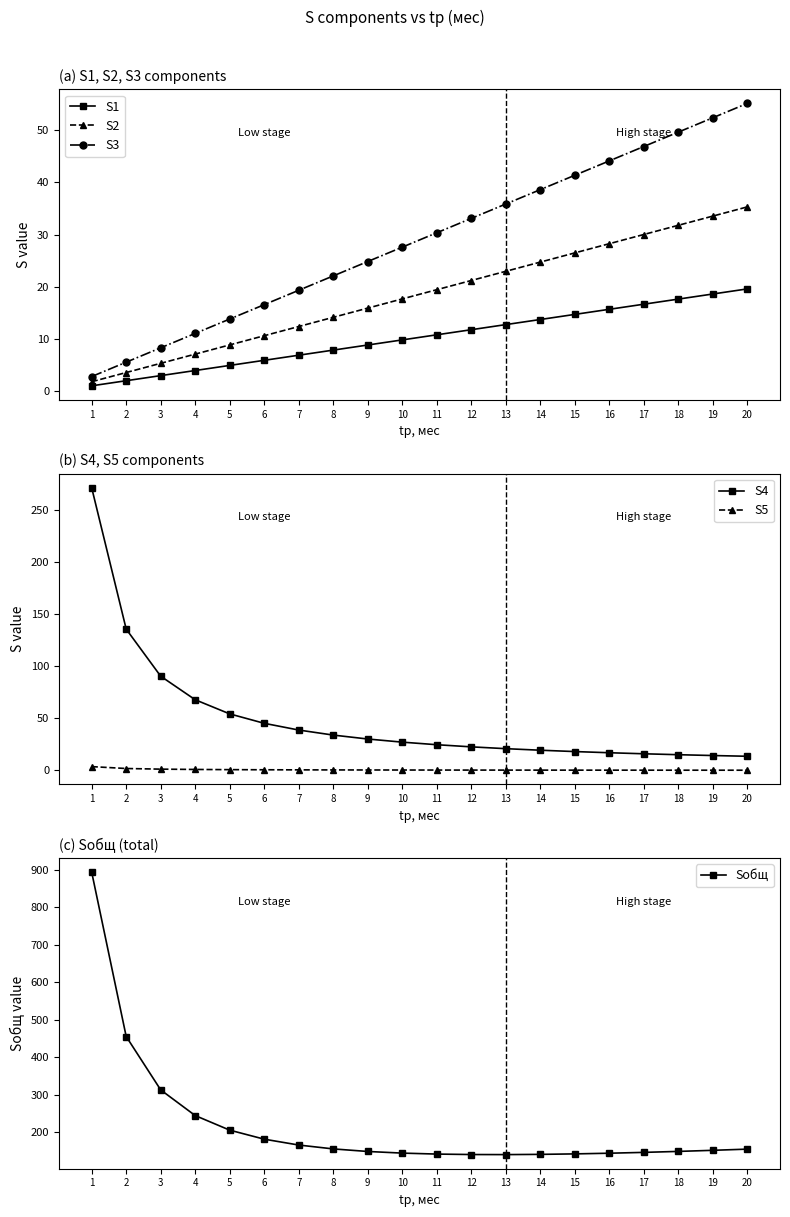

Does the chart display data point markers on the line(s)?

Yes